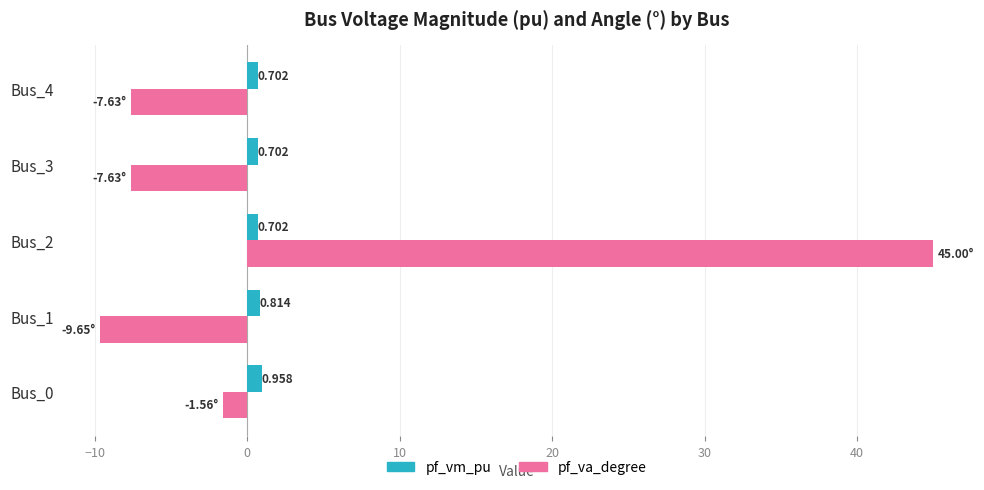

Which series changed the most between Bus_1 and Bus_4?

pf_va_degree